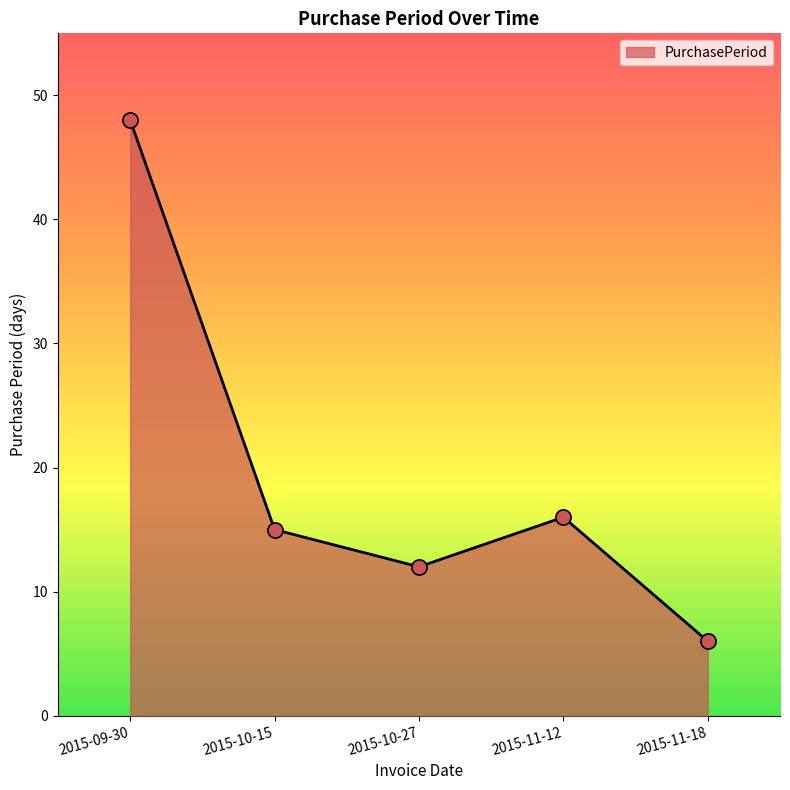

Which has a higher value, 2015-11-18 or 2015-10-15?

2015-10-15